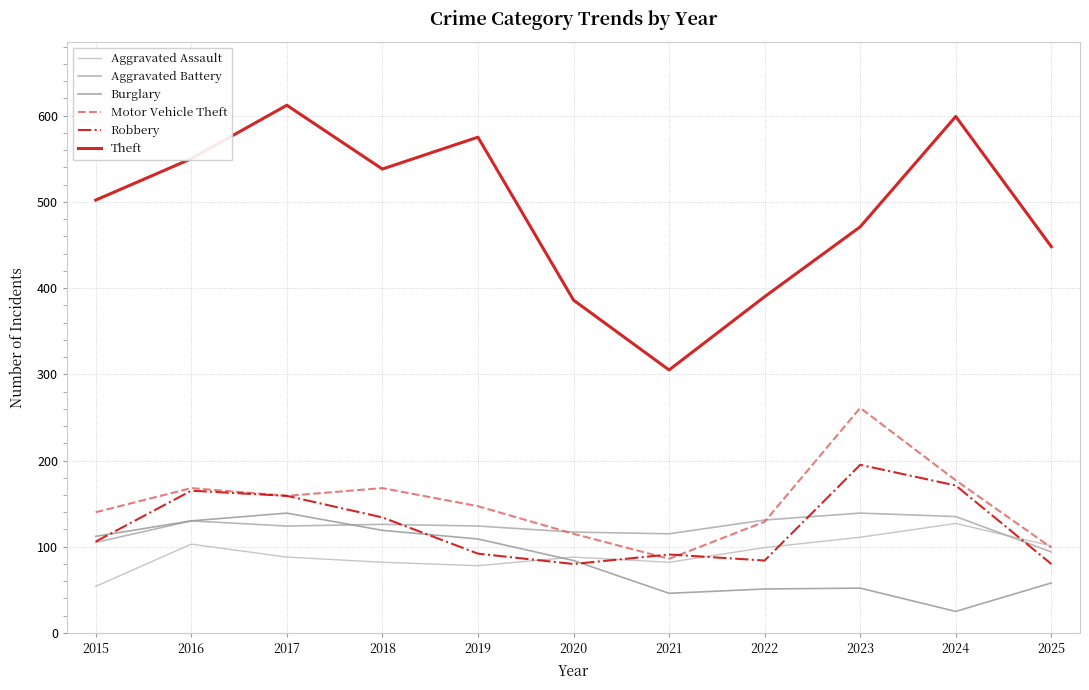

What is the maximum value for Theft?

612